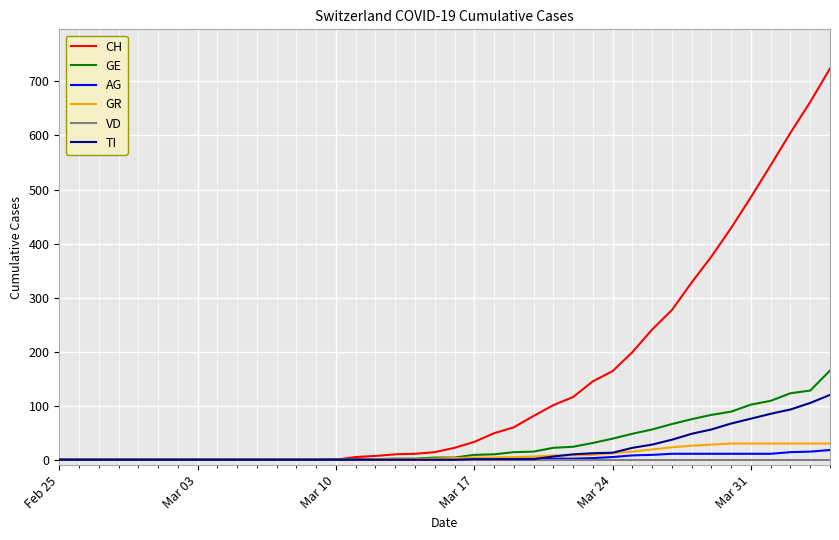

Is this an area chart (filled region under the line)?

No